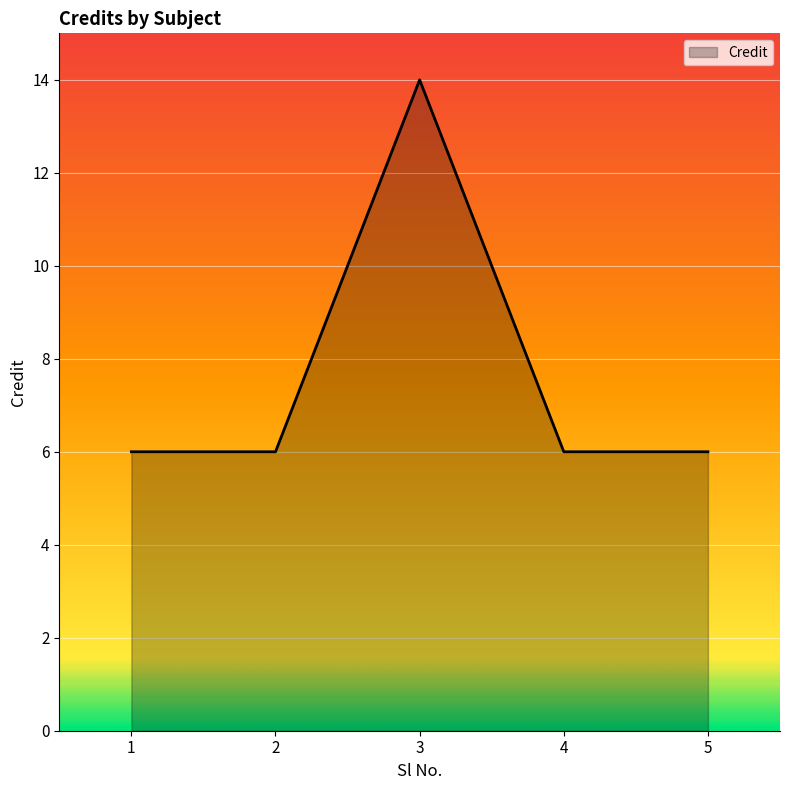

Does the chart display data point markers on the line(s)?

No